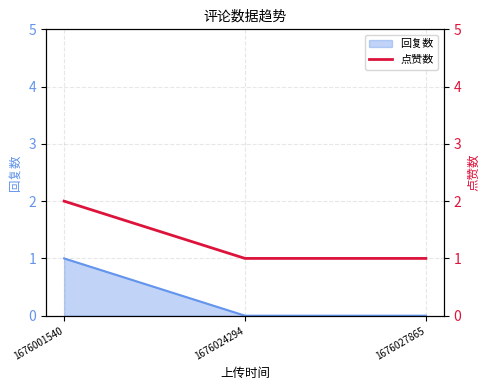

Between 1676024294 and 1676001540, which is larger?

1676001540